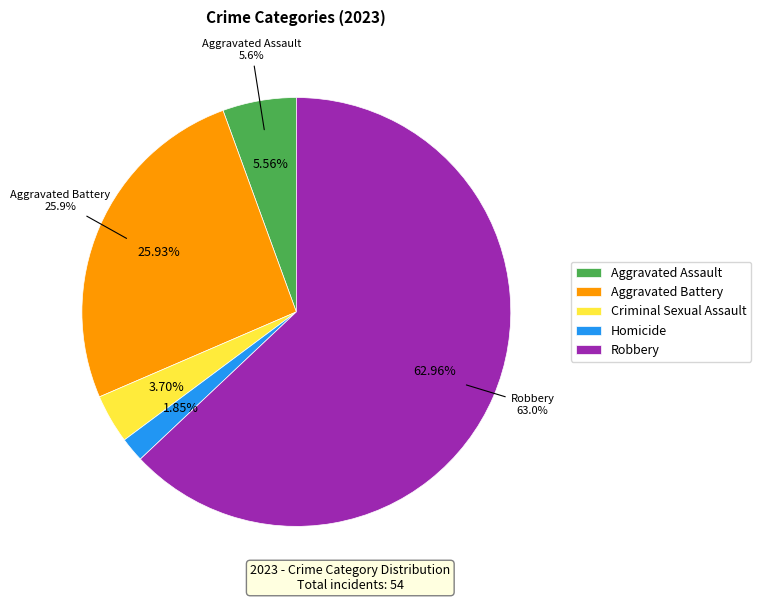

To the nearest percent, what is the combined percentage of Aggravated Assault and Criminal Sexual Assault?

9%